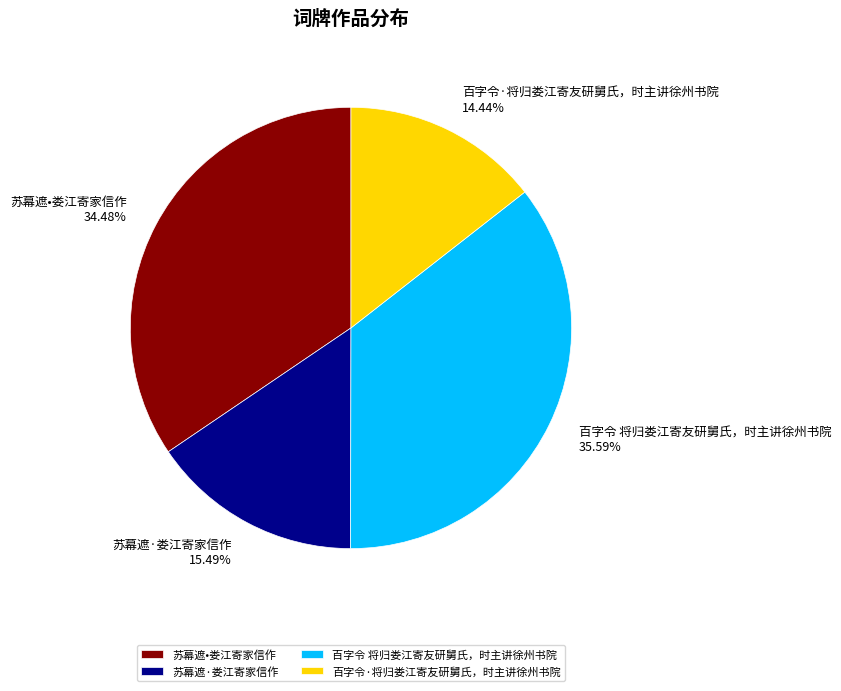

Which slice is the smallest?

百字令·将归娄江寄友研舅氏，时主讲徐州书院